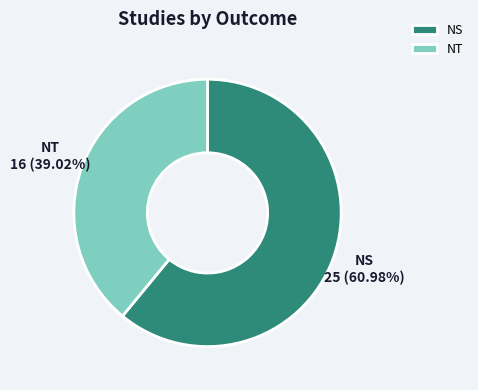

True or false: NT accounts for 44% of the total.

False